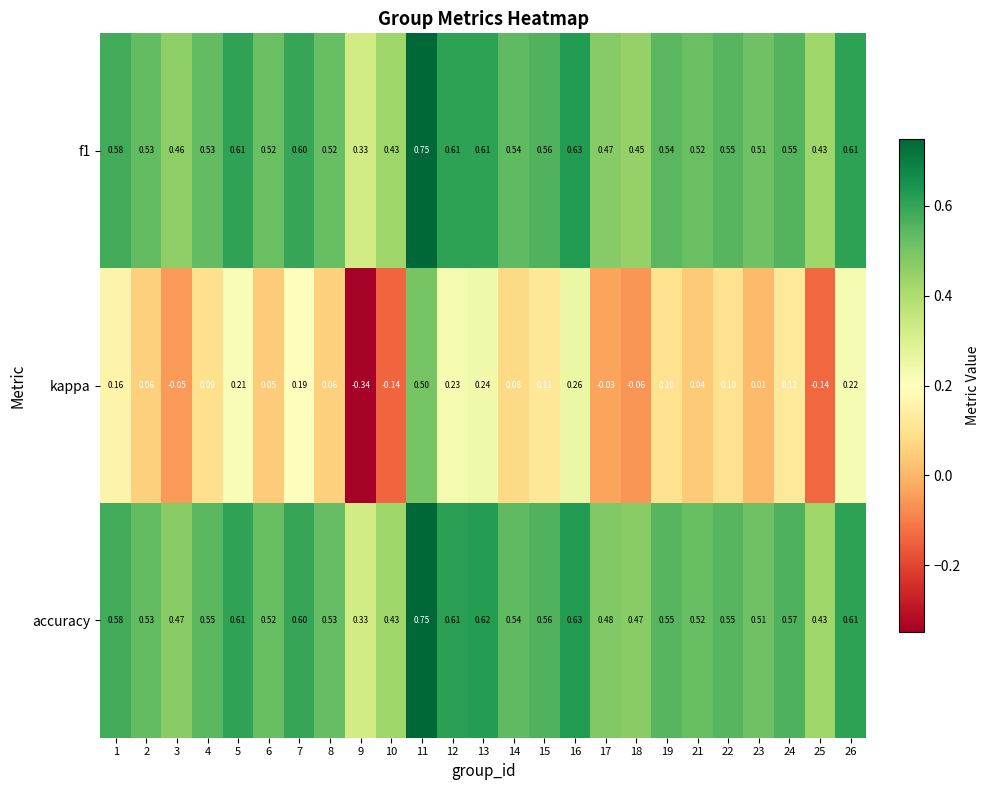

Is the value of f1 at 24 greater than the value of accuracy at 17?

Yes